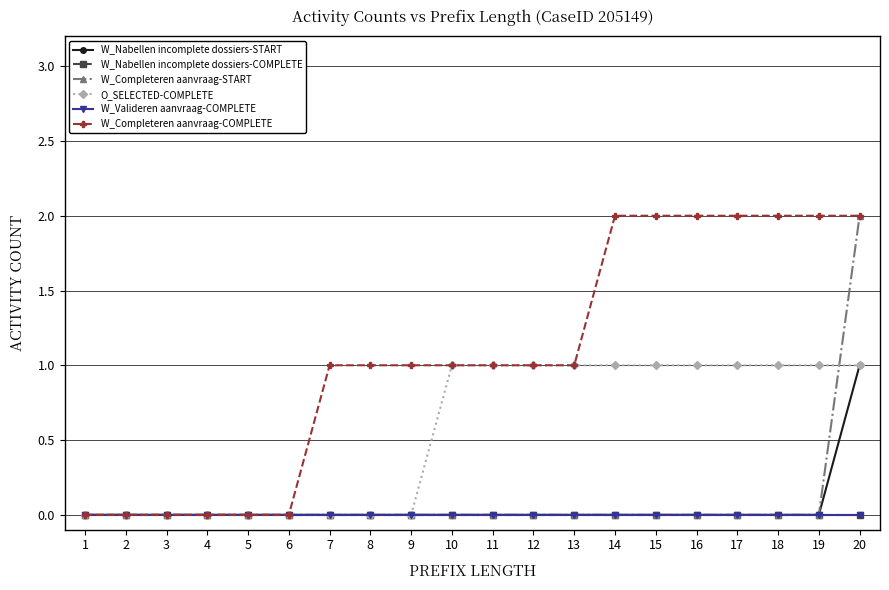

Reading left to right, extract all data points from this chart.

W_Nabellen incomplete dossiers-START: 0	0	0	0	0	0	0	0	0	0	0	0	0	0	0	0	0	0	0	1
W_Nabellen incomplete dossiers-COMPLETE: 0	0	0	0	0	0	0	0	0	0	0	0	0	0	0	0	0	0	0	0
W_Completeren aanvraag-START: 0	0	0	0	0	0	0	0	0	0	0	0	0	0	0	0	0	0	0	2
O_SELECTED-COMPLETE: 0	0	0	0	0	0	0	0	0	1	1	1	1	1	1	1	1	1	1	1
W_Valideren aanvraag-COMPLETE: 0	0	0	0	0	0	0	0	0	0	0	0	0	0	0	0	0	0	0	0
W_Completeren aanvraag-COMPLETE: 0	0	0	0	0	0	1	1	1	1	1	1	1	2	2	2	2	2	2	2